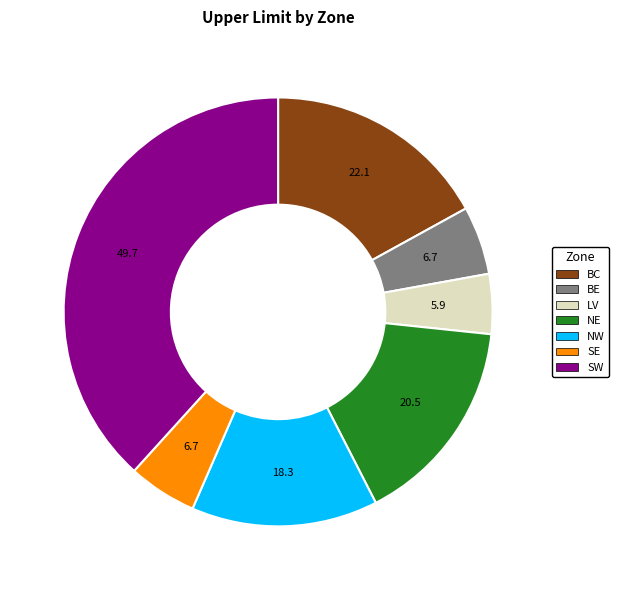

True or false: SE accounts for 5% of the total.

True